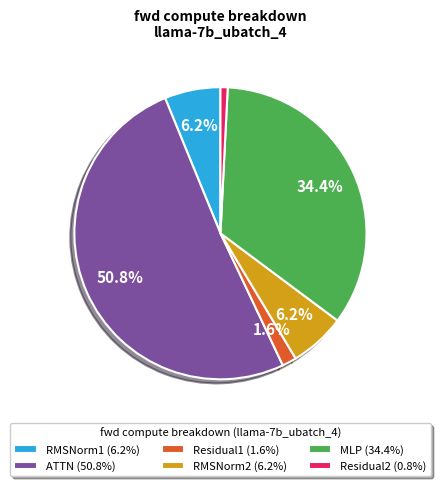

Which slice is the smallest?

Residual2